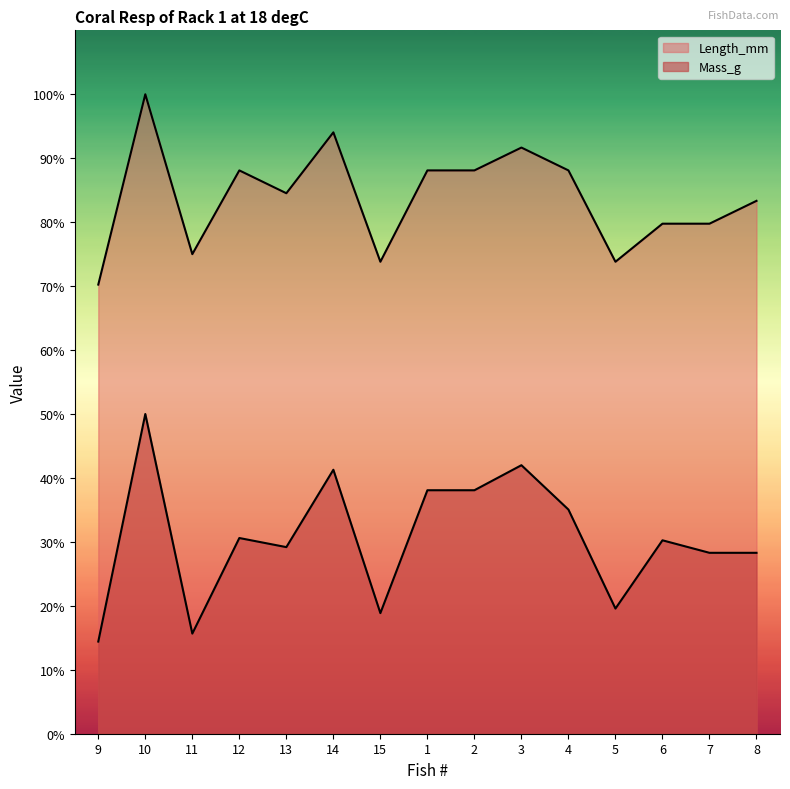

The value of Mass_g at 11 is 0.9. True or false?

True